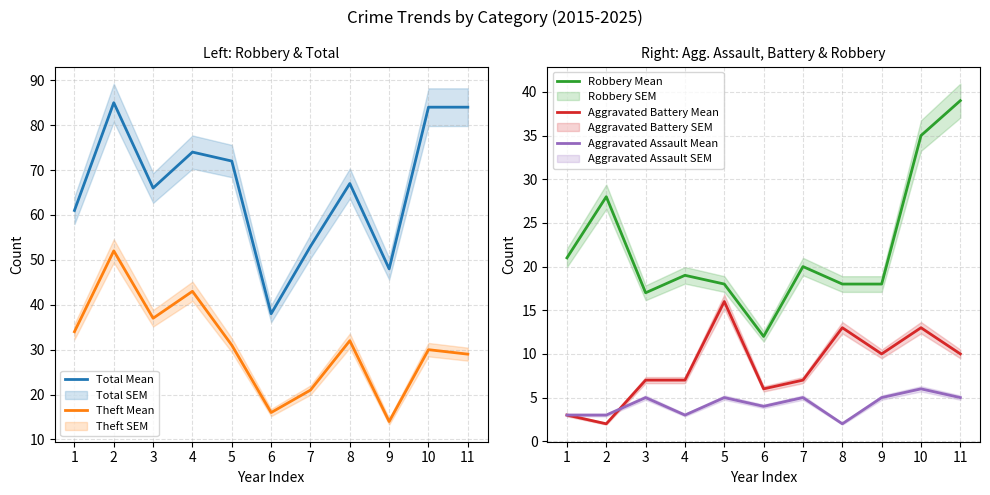

How many lines are shown in the chart?

5